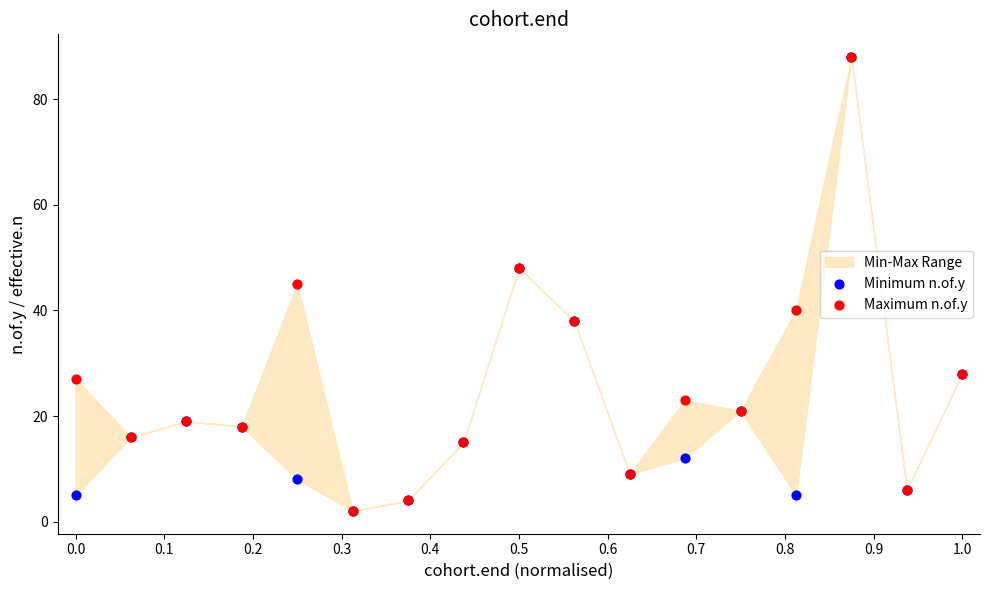

Which series contains the lowest Y value?

Minimum n.of.y